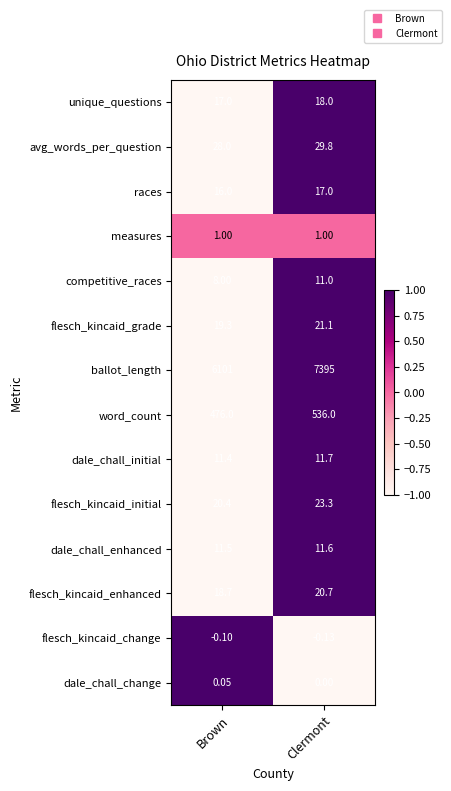

Which category has the highest value across all series?

Clermont